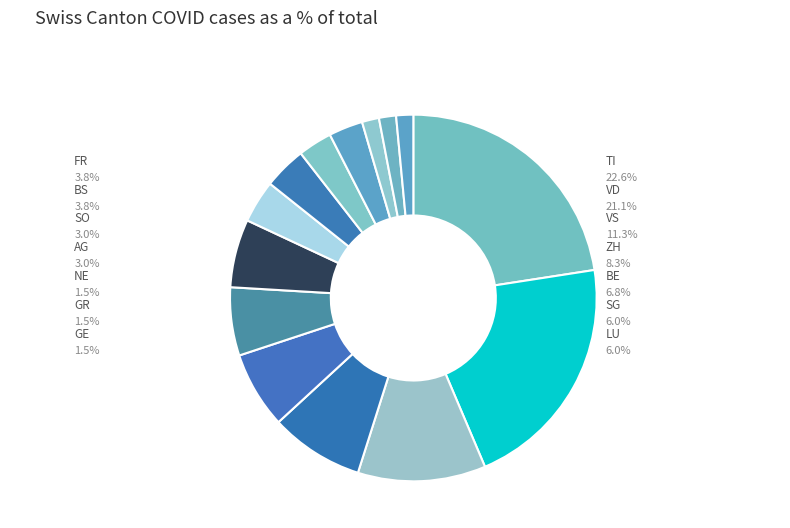

To the nearest percent, what is the combined percentage of SO and NE?

5%